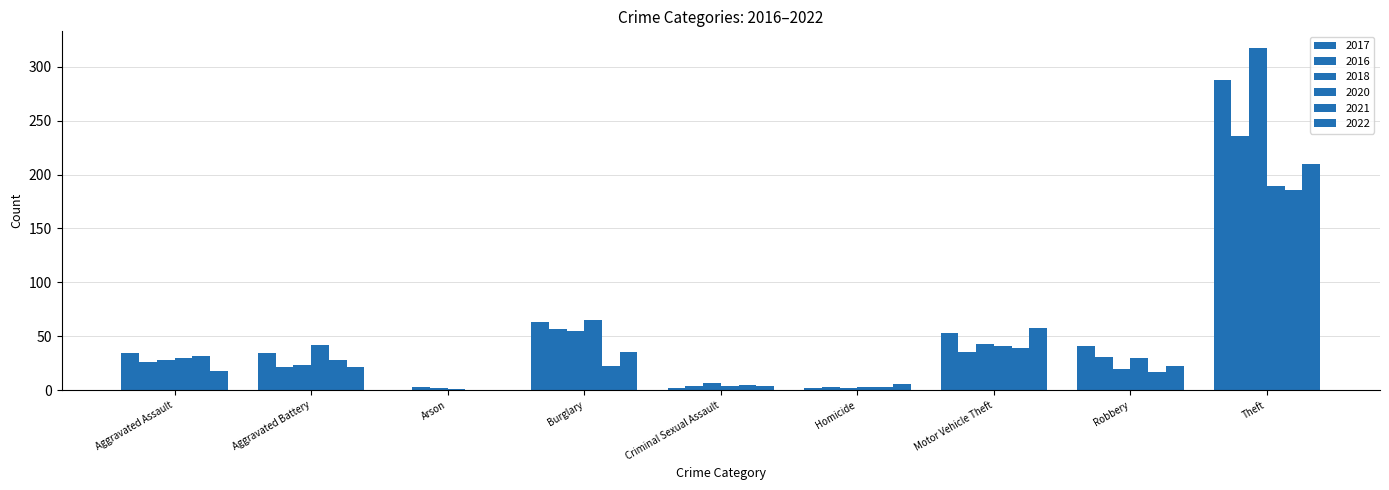

Are the bars grouped side by side (vs. stacked)?

Yes